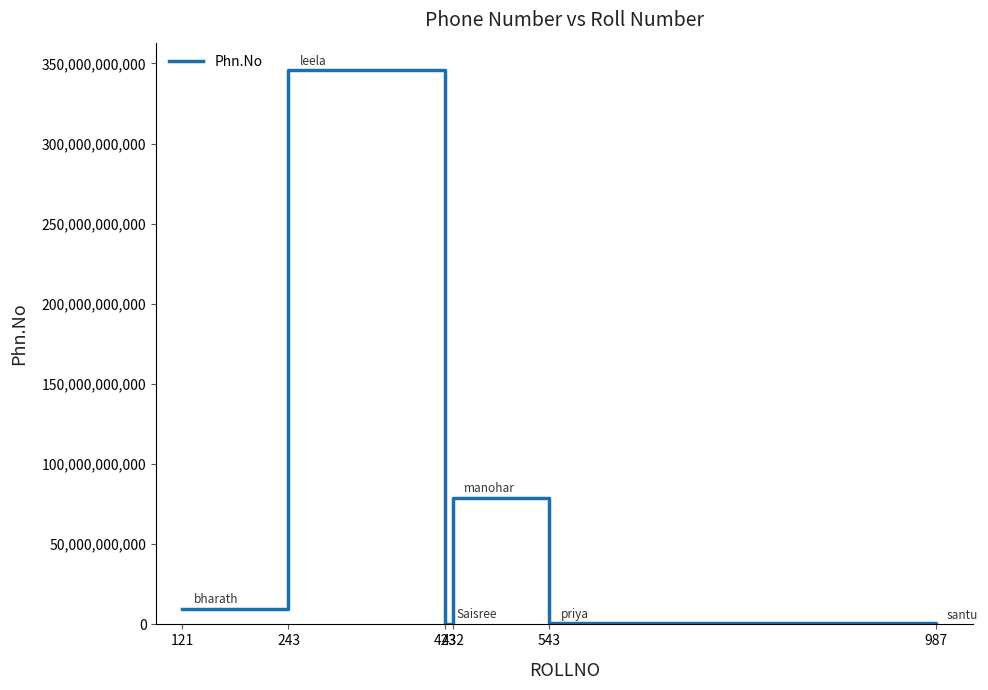

What is the difference between the maximum and minimum values?

345671575285